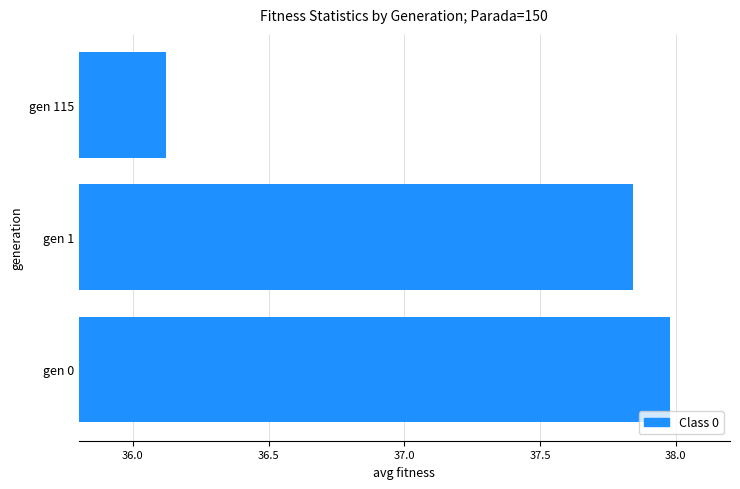

Rank the categories by value from highest to lowest.

gen 0, gen 1, gen 115